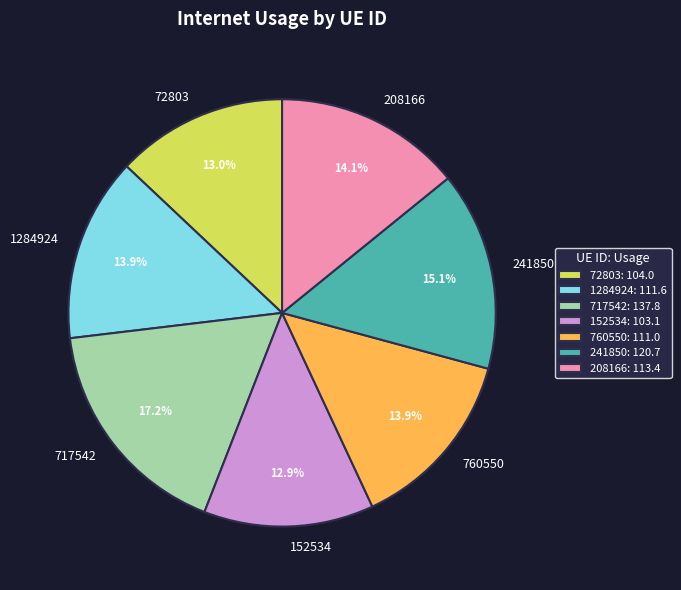

Which category has the biggest portion of the pie?

717542